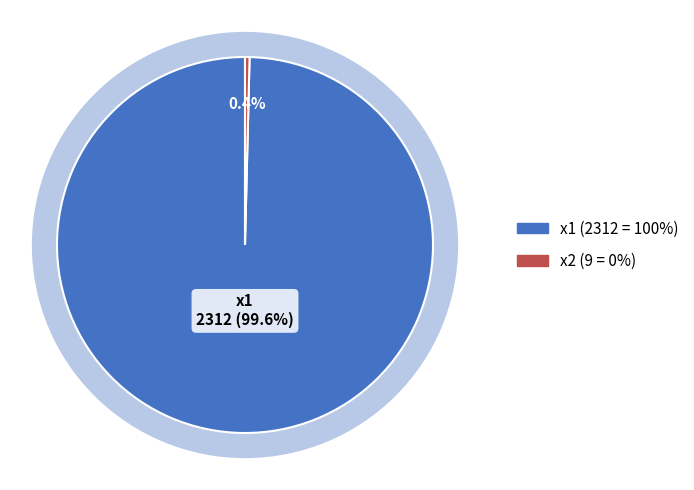

Which category accounts for the majority?

x1